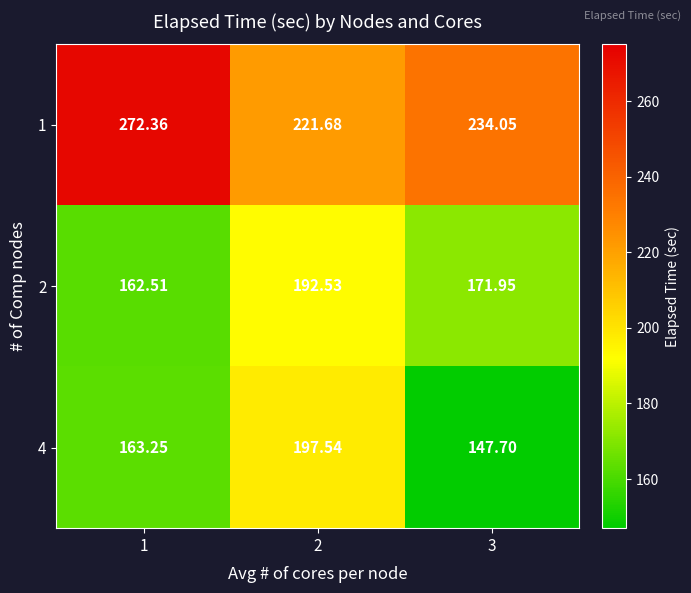

Is the value of 2 at 1 greater than the value of 1 at 3?

No